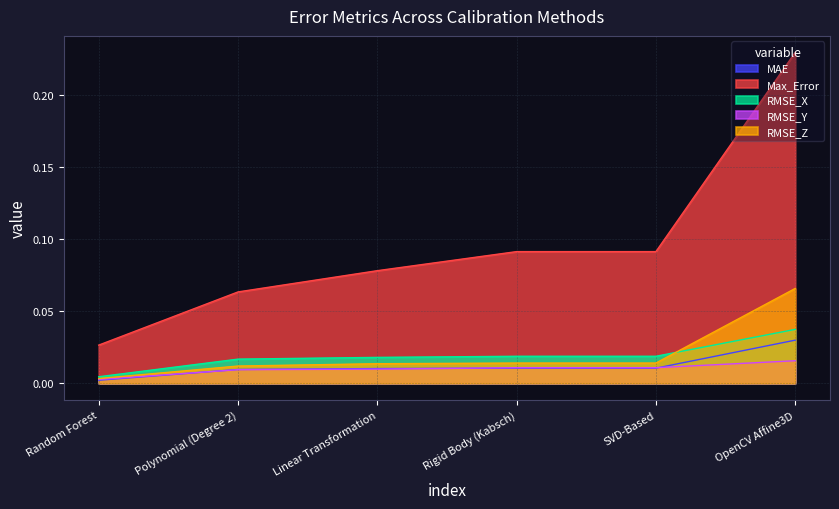

Does the chart display data point markers on the line(s)?

No